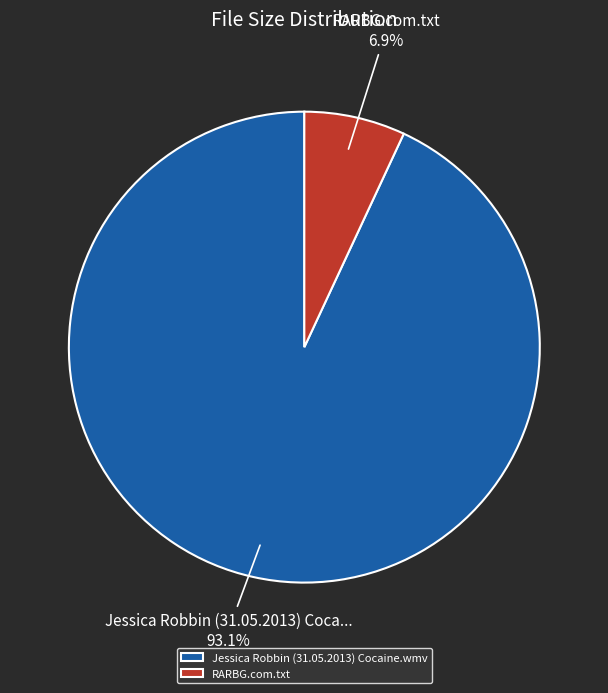

The RARBG.com.txt slice represents 7% of the pie. True or false?

True